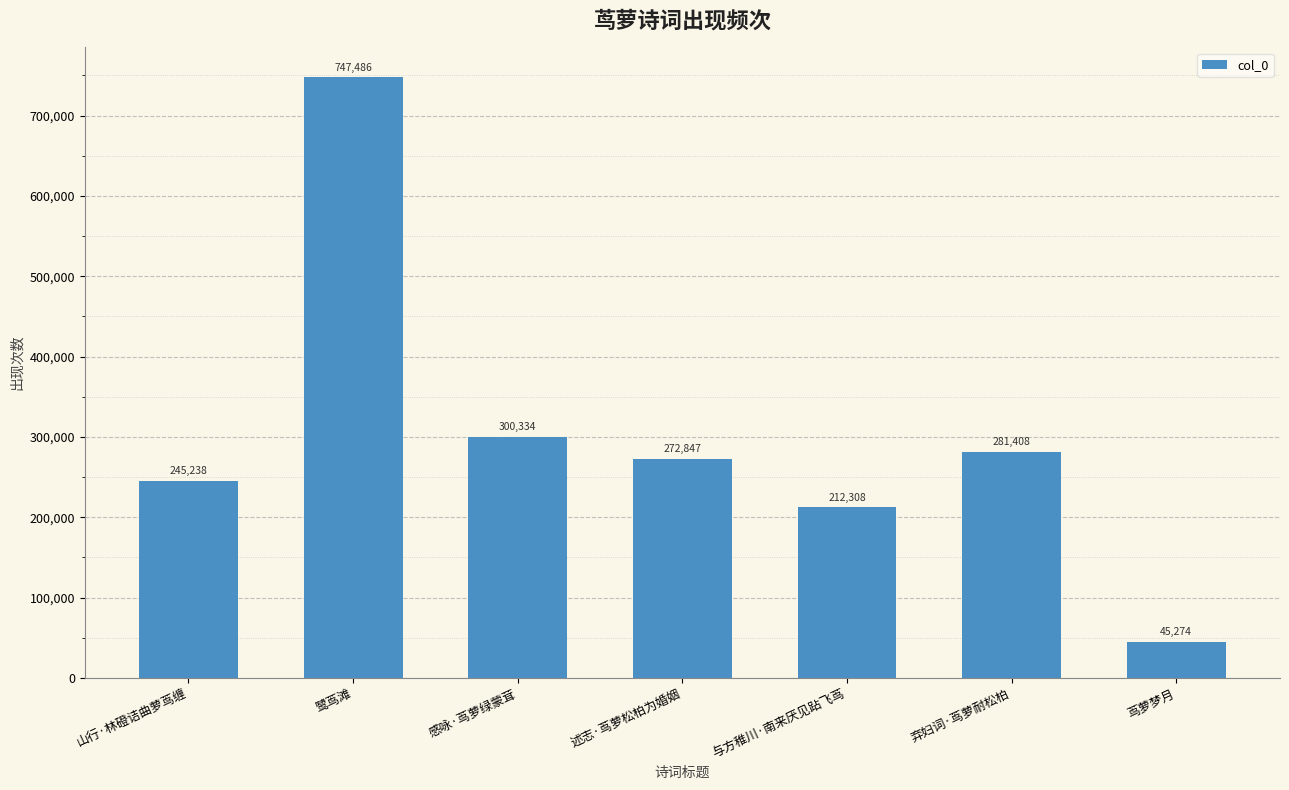

How many series are shown in this chart?

1